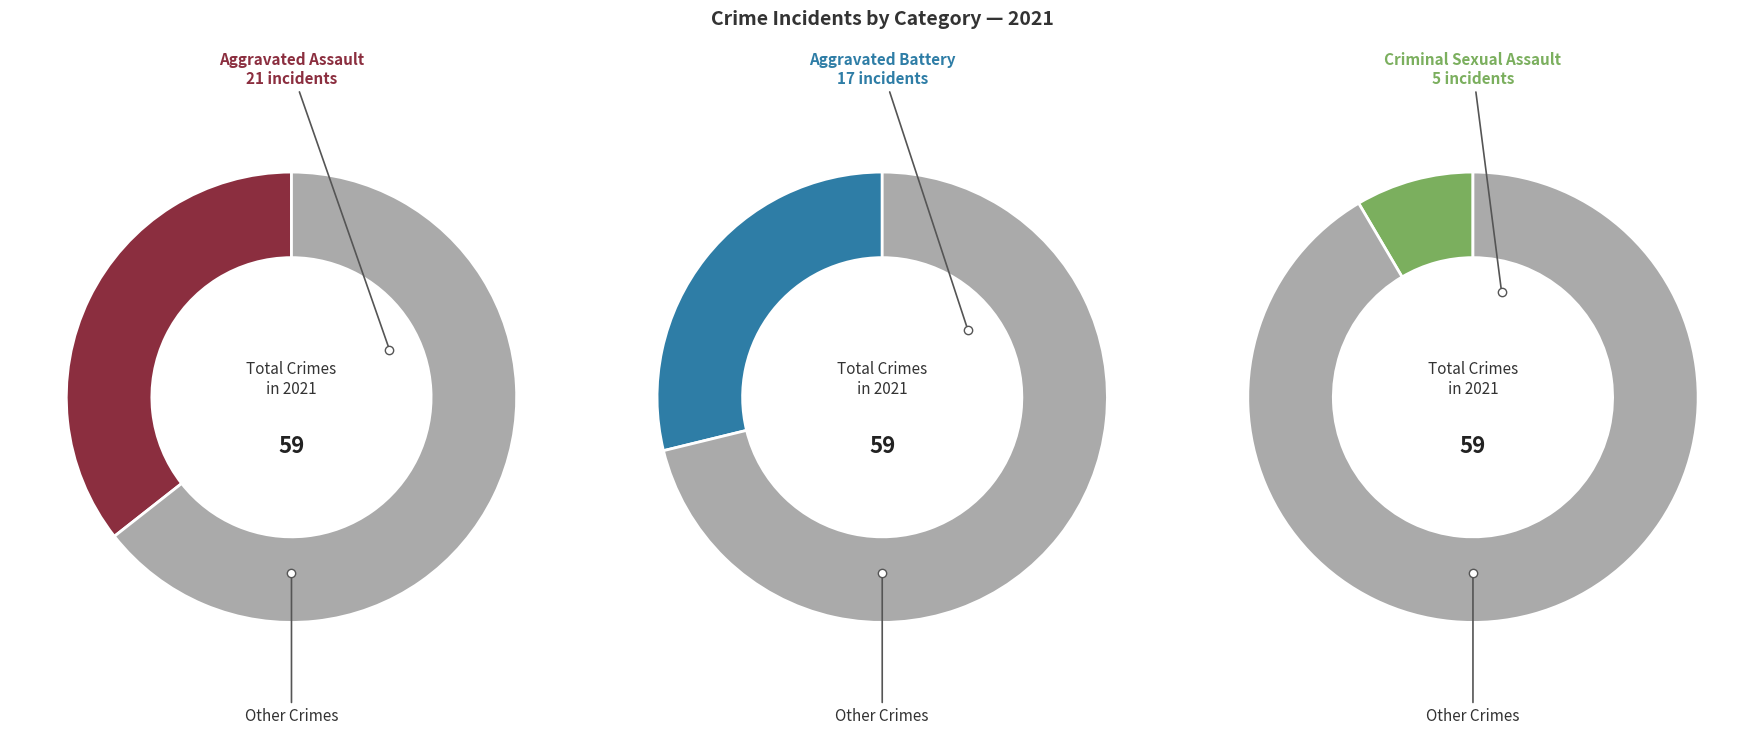

Which has a higher value, 1 or 2?

1